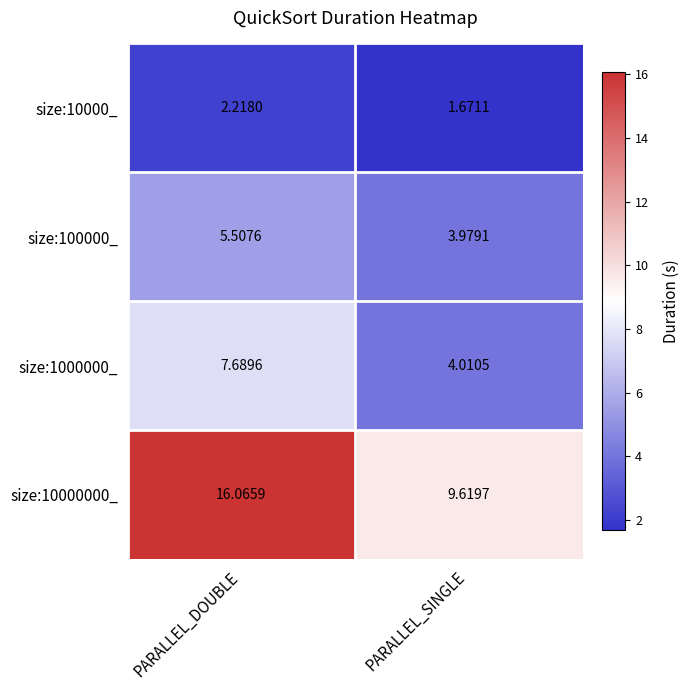

Is the value of size:100000_ at PARALLEL_DOUBLE greater than the value of size:1000000_ at PARALLEL_SINGLE?

Yes